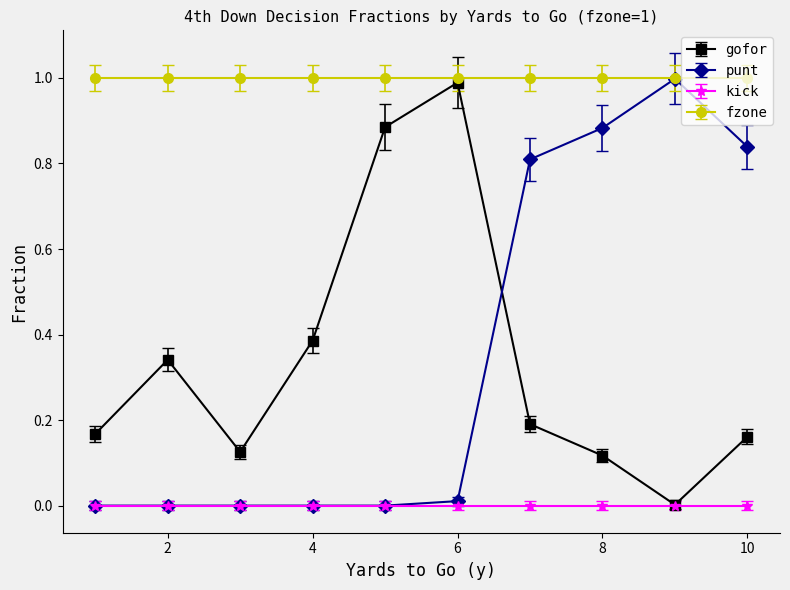

What is the highest value of the gofor series?

1.0